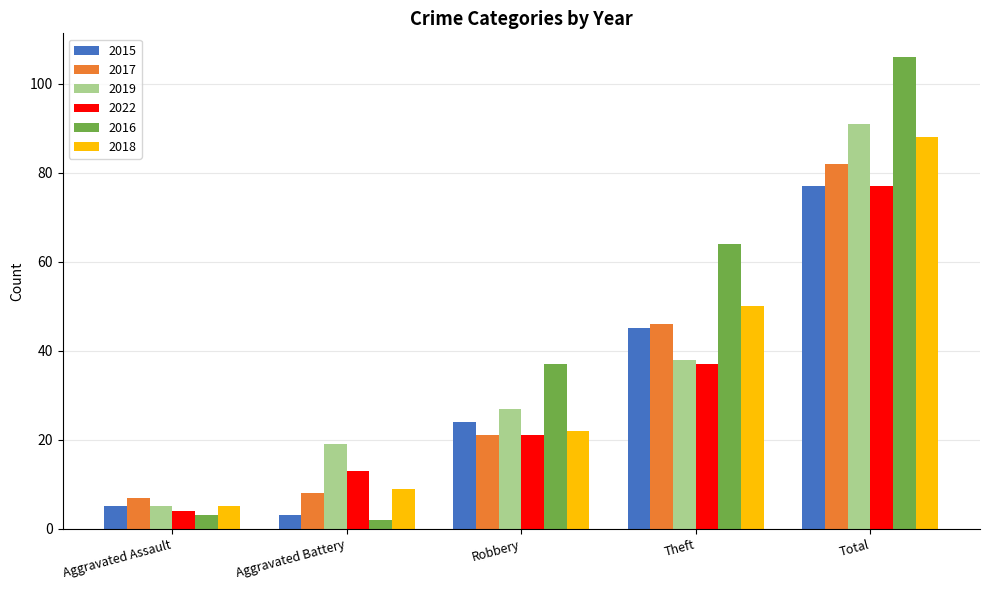

Count the number of categories in the chart.

5